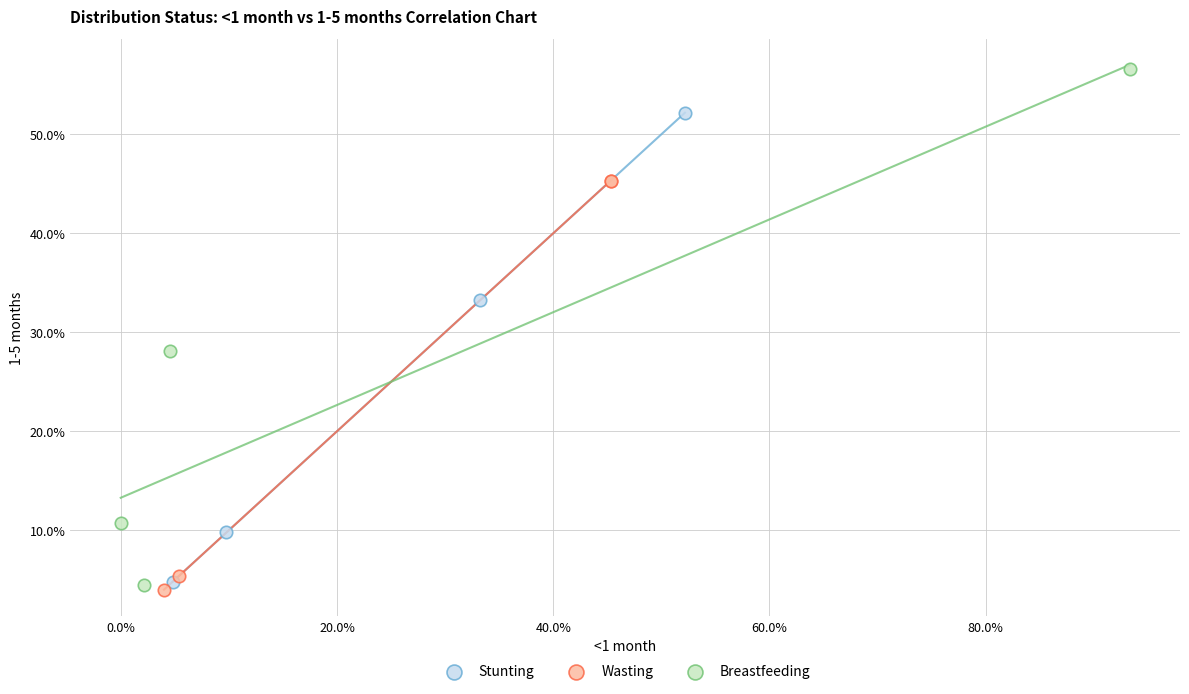

Which series contains the highest Y value?

Breastfeeding